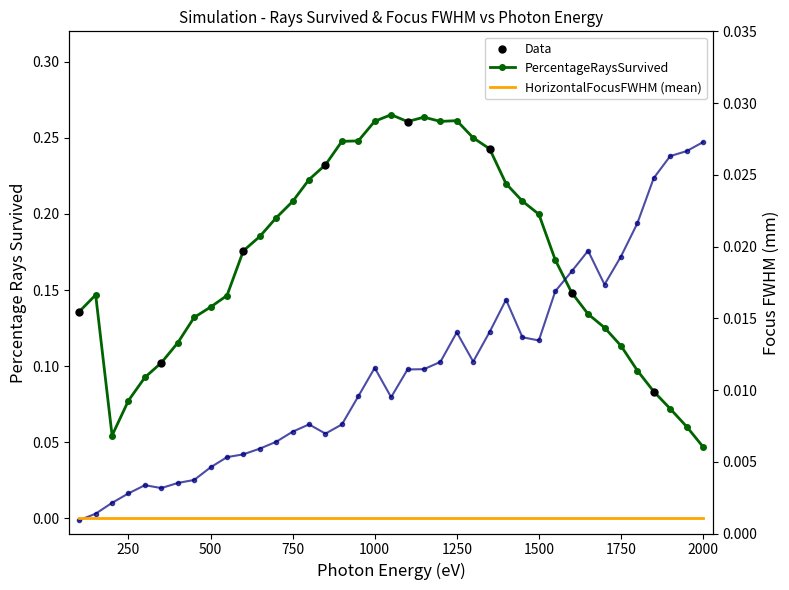

Which series has the largest total across all categories?

PercentageRaysSurvived